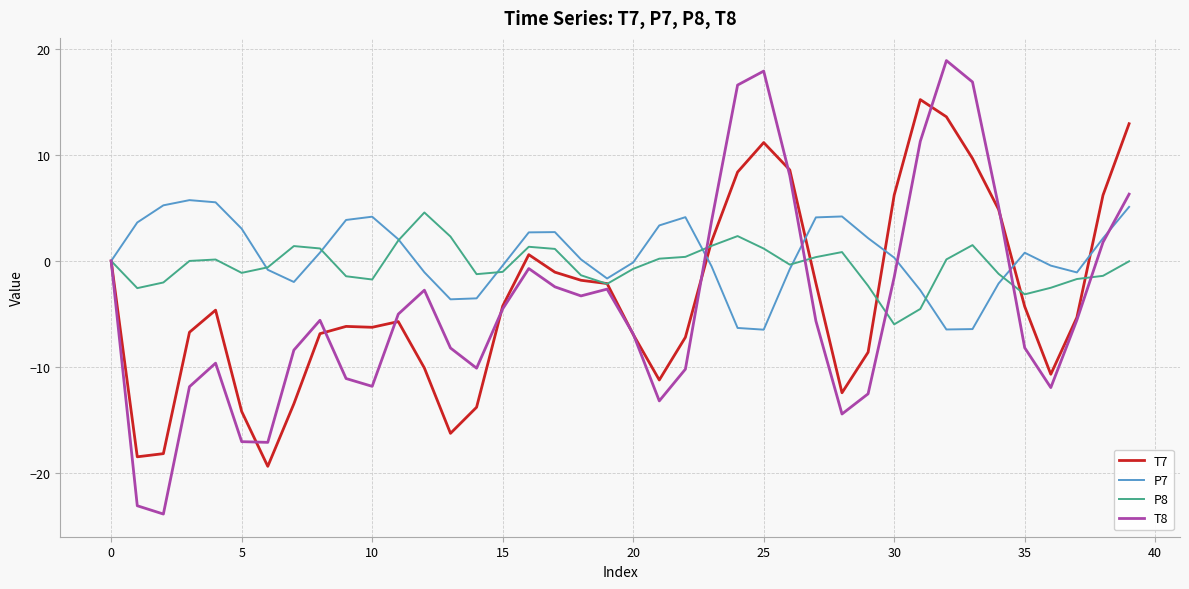

Which series has the widest spread of values?

T8